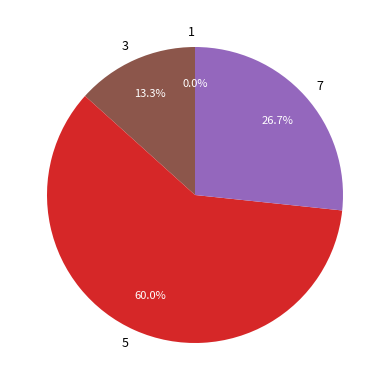

Rank the categories by value from lowest to highest.

1, 3, 7, 5